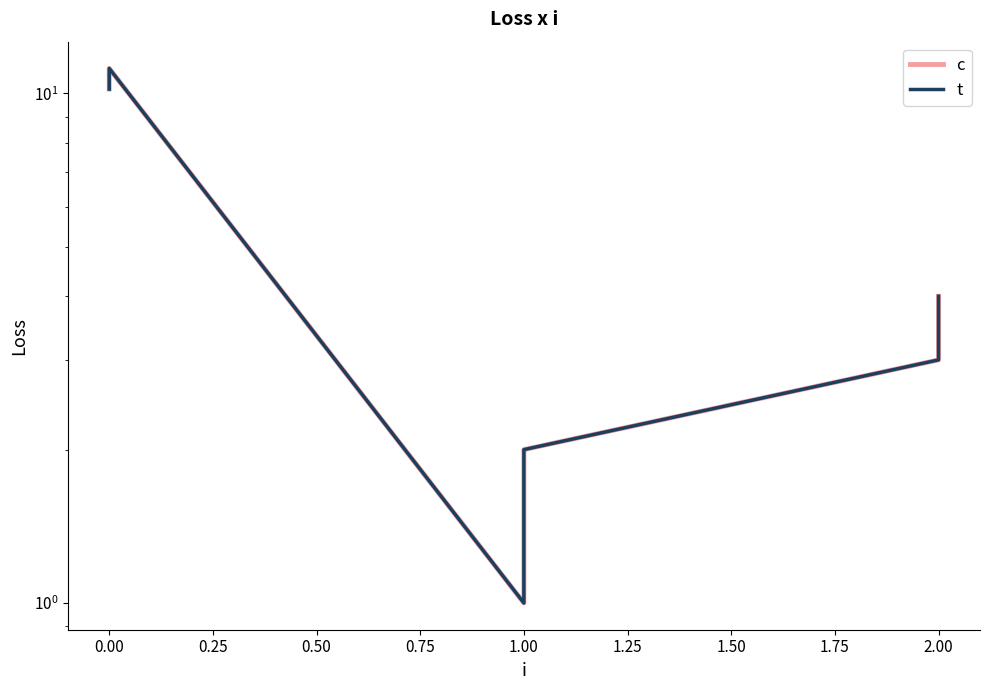

True or false: t and c cross at least once.

False